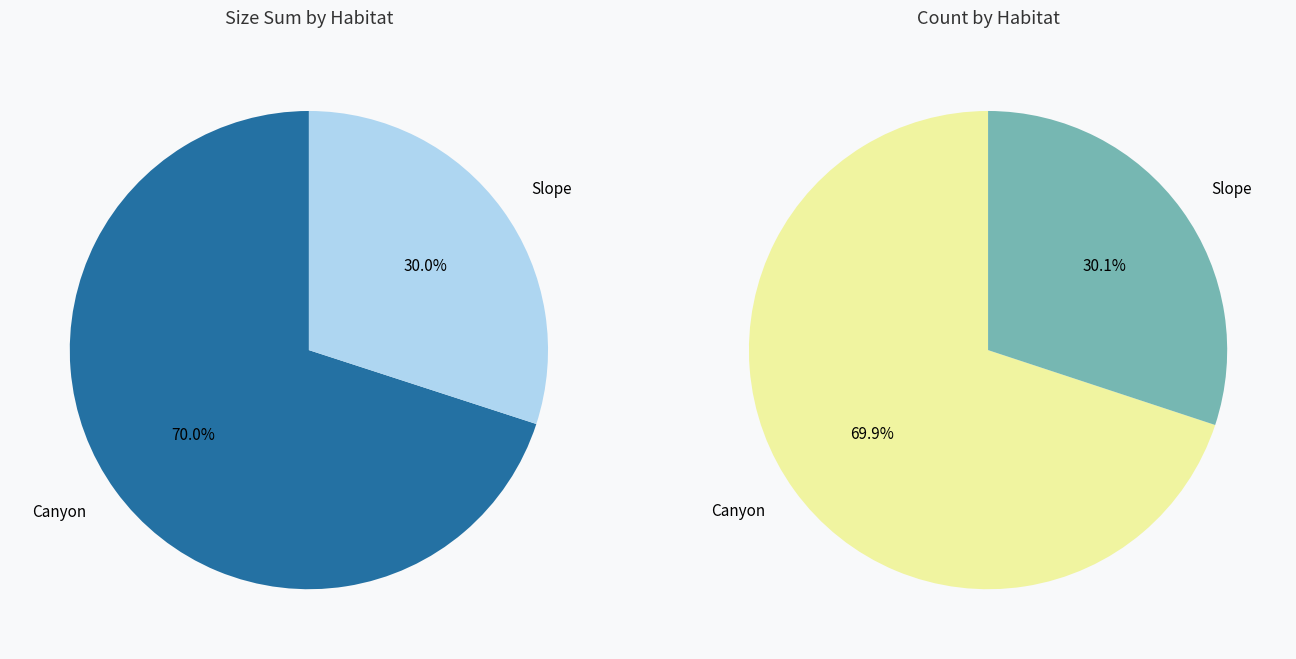

Does Canyon represent more than half of the total?

Yes